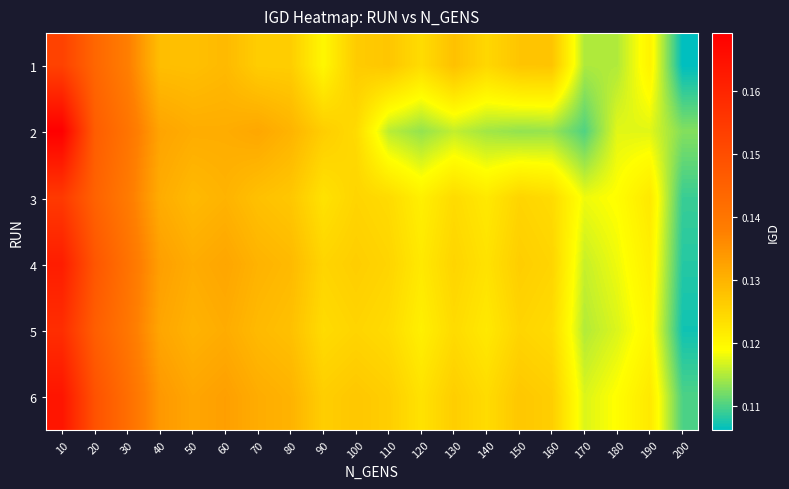

At 30, list the series in order from smallest to largest.

1, 3, 5, 2, 4, 6